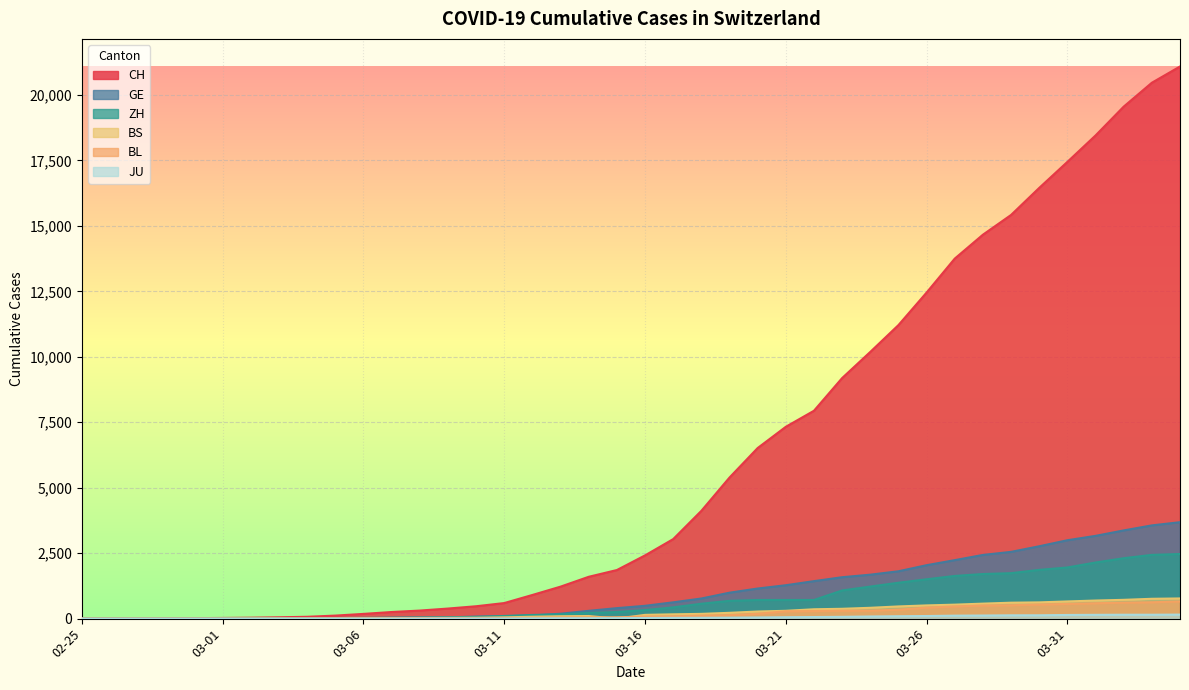

What is the label of the 21st point from the right?

2020-03-15